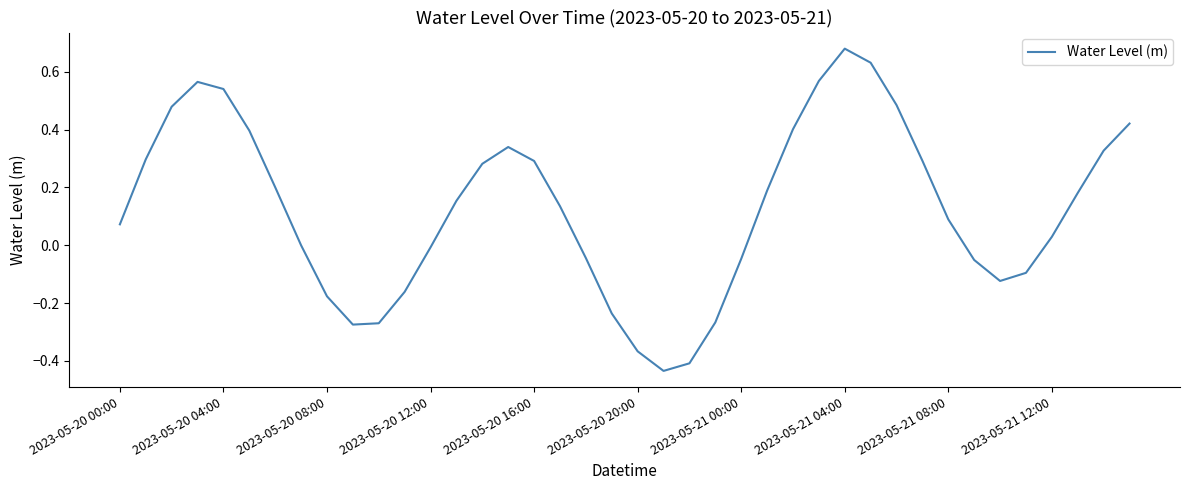

How many interior local peaks (higher than both neighbors) does the data have?

3